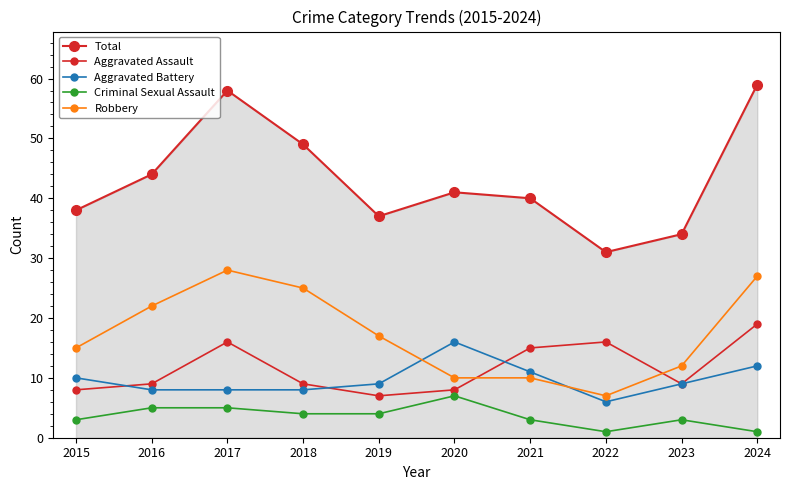

Reading right to left, extract all data points from this chart.

Total: 59	34	31	40	41	37	49	58	44	38
Aggravated Assault: 19	9	16	15	8	7	9	16	9	8
Aggravated Battery: 12	9	6	11	16	9	8	8	8	10
Criminal Sexual Assault: 1	3	1	3	7	4	4	5	5	3
Robbery: 27	12	7	10	10	17	25	28	22	15